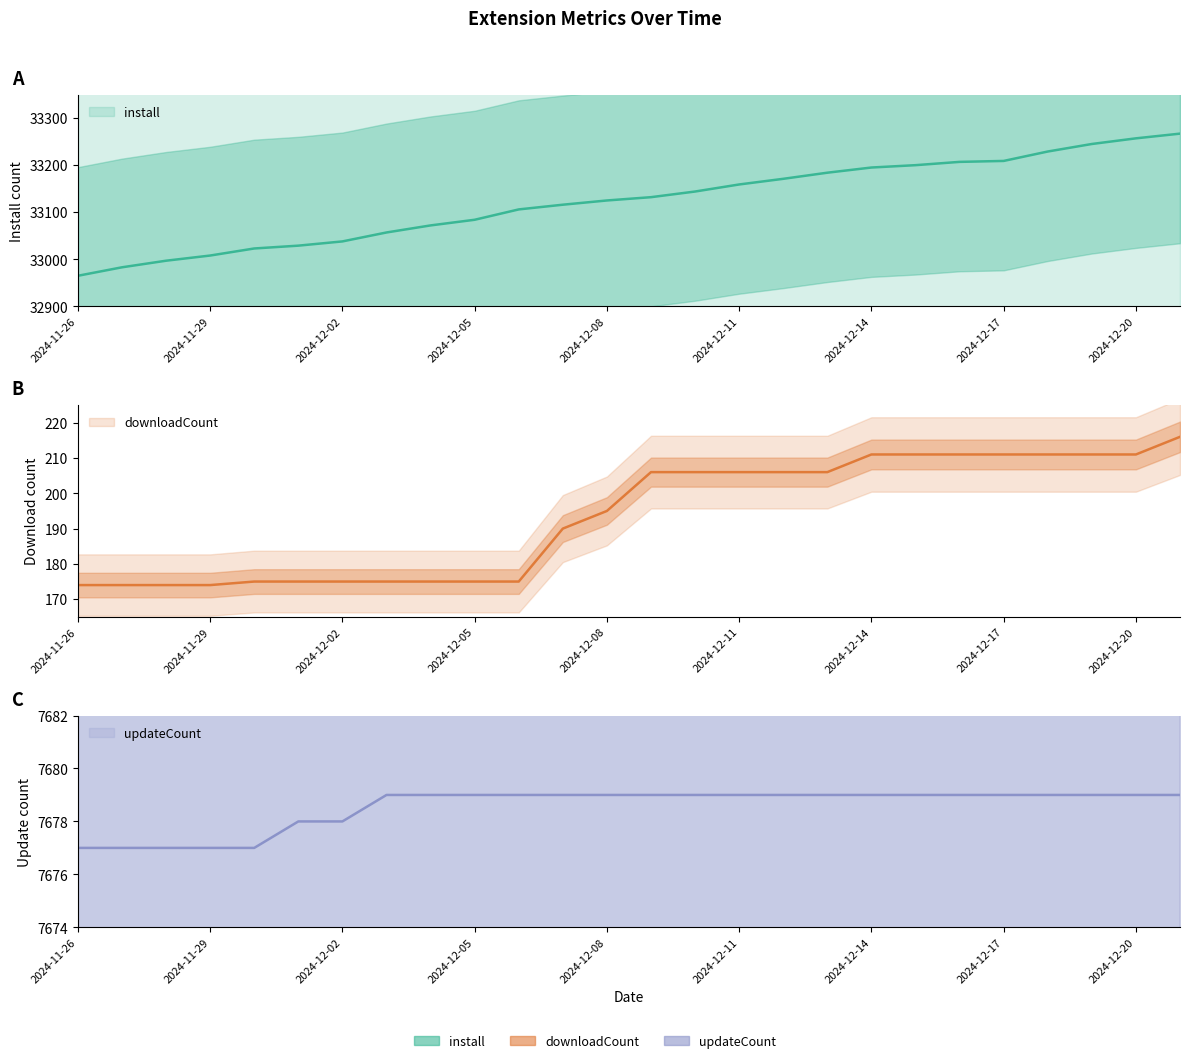

True or false: downloadCount and install intersect in this chart.

False